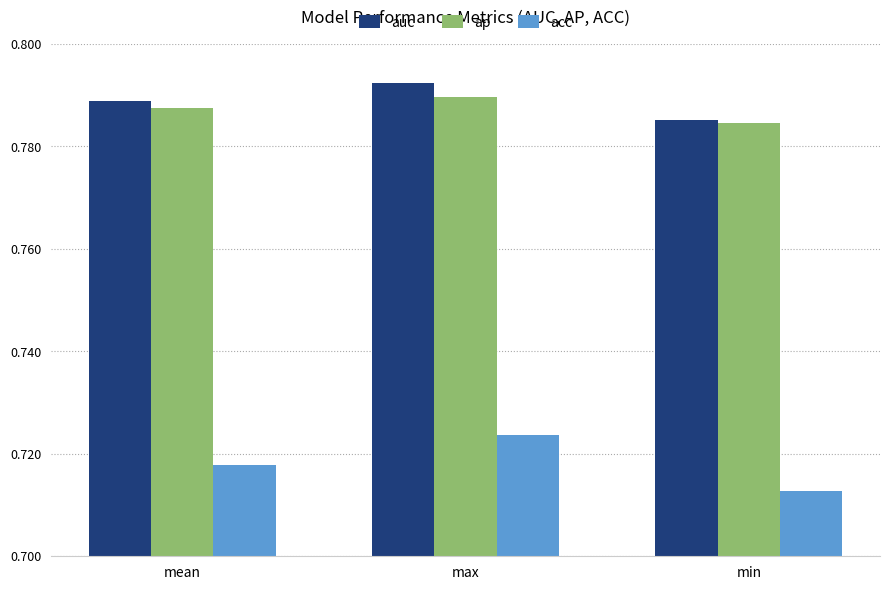

At which label does acc reach its minimum?

min